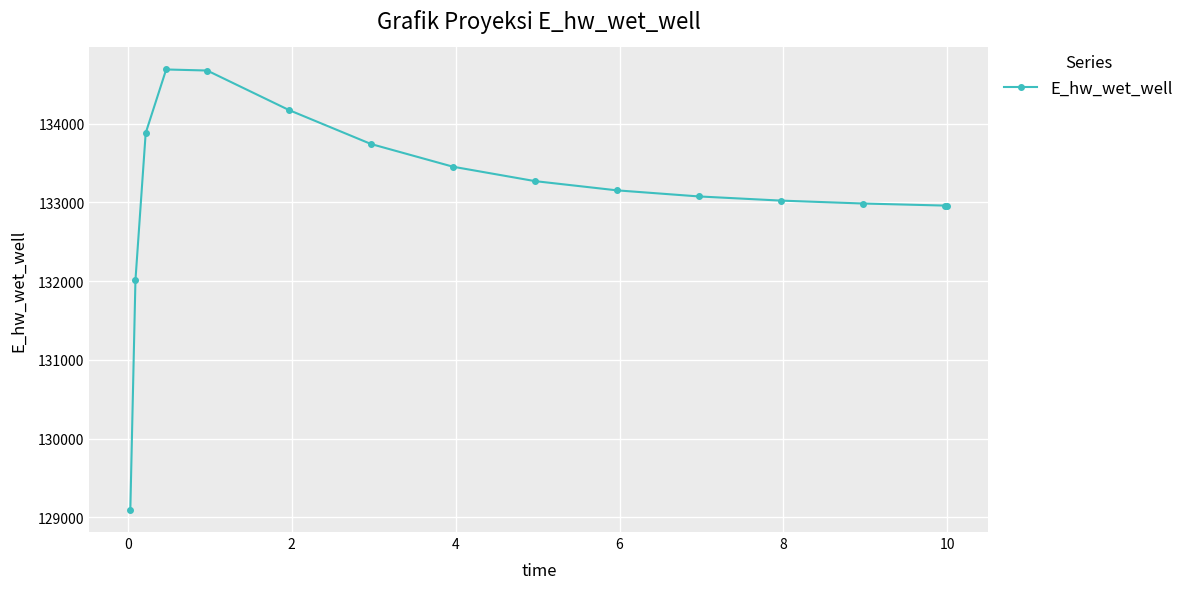

True or false: there are more than 0 points higher than both neighbors.

True